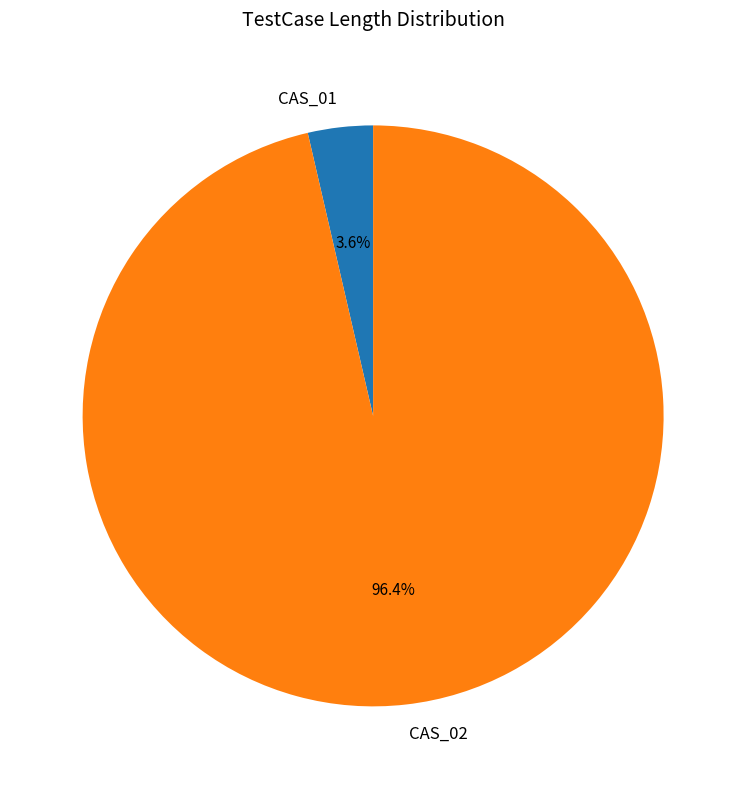

To the nearest percent, what is the difference between the CAS_01 and CAS_02 slice percentages?

93%